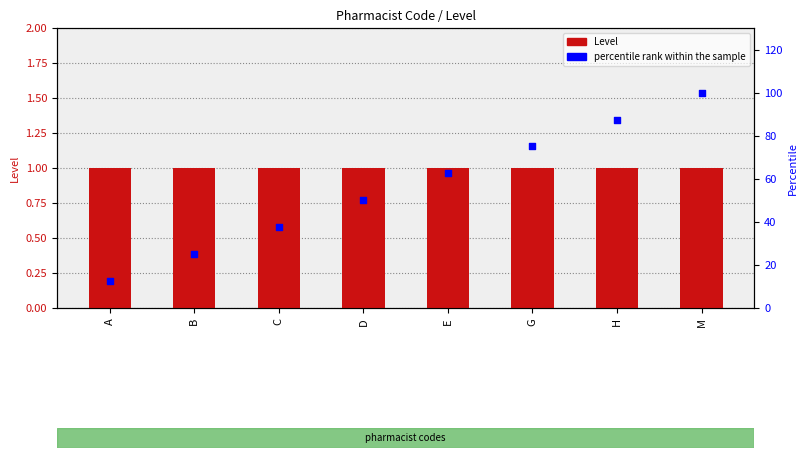

Which series has the largest total across all categories?

percentile rank within the sample